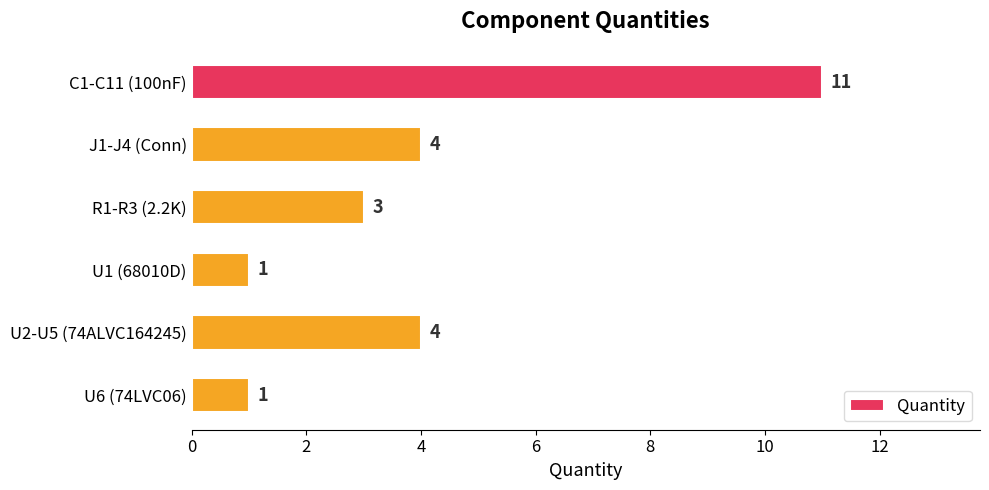

How many distinct data groups are displayed?

1